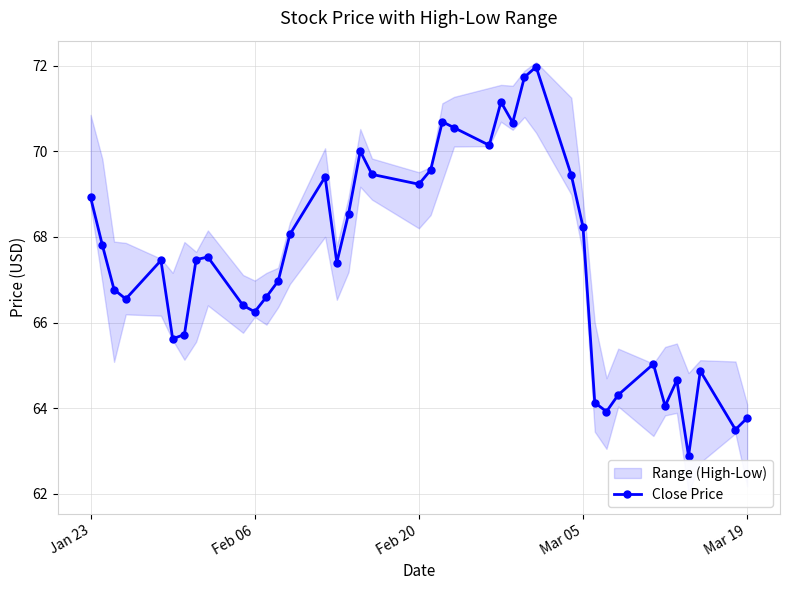

What is the difference between the second highest and minimum values?

8.9